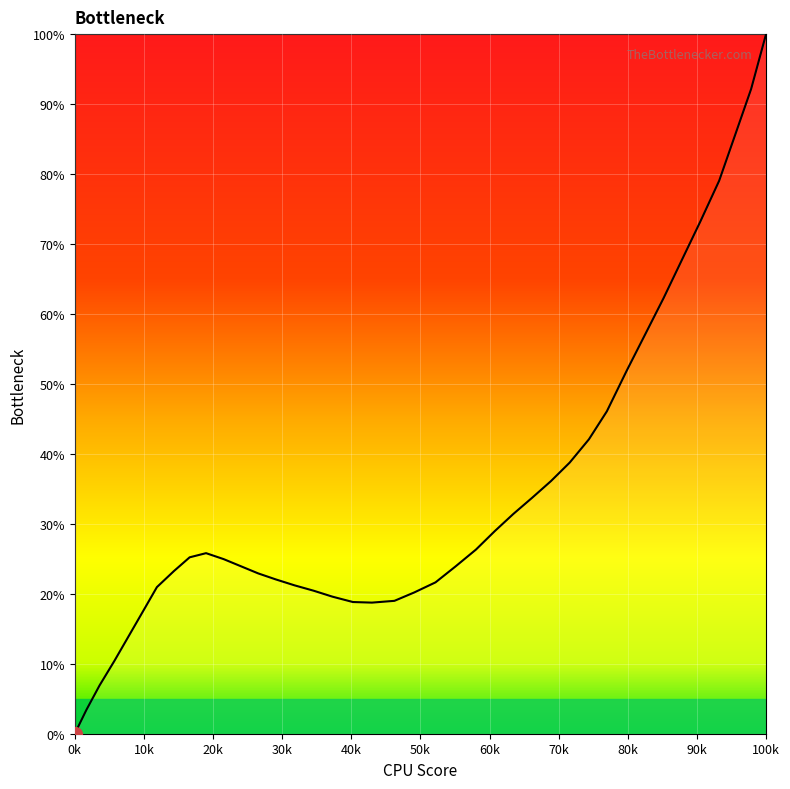

True or false: there are more than 0 points higher than both neighbors.

True